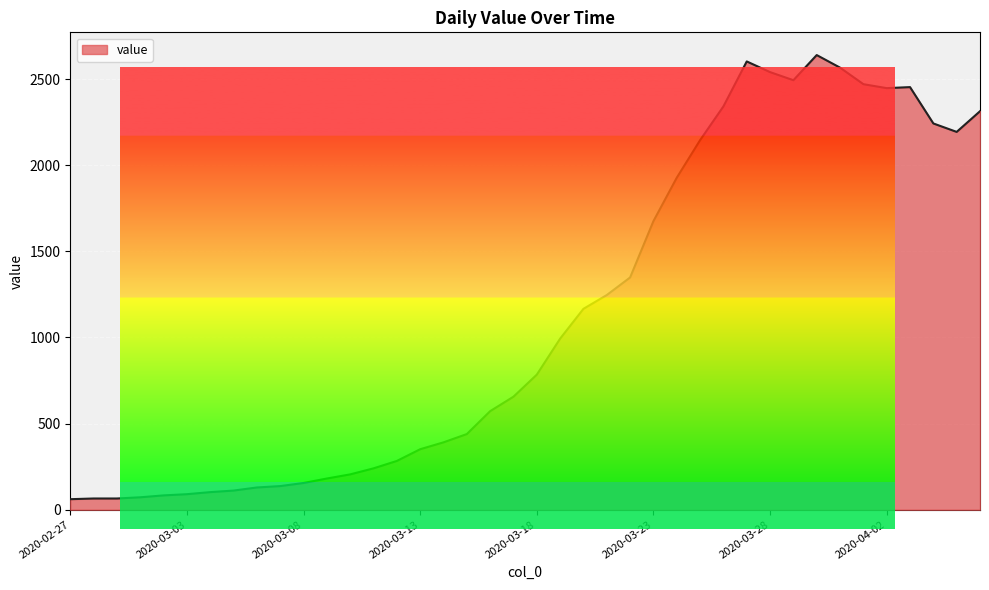

Count the number of categories in the chart.

40